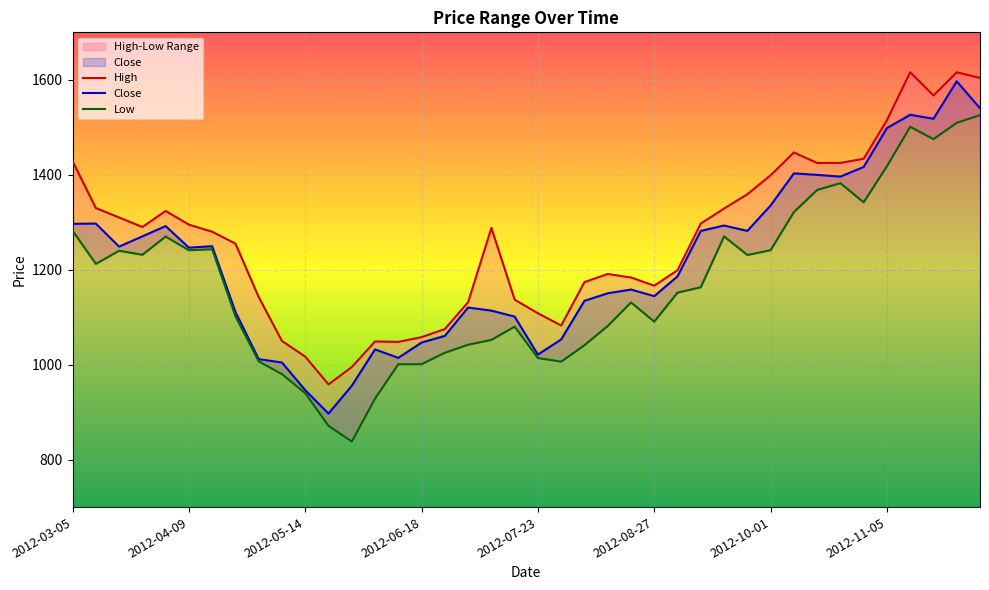

At which category does the chart reach its peak across all series?

36